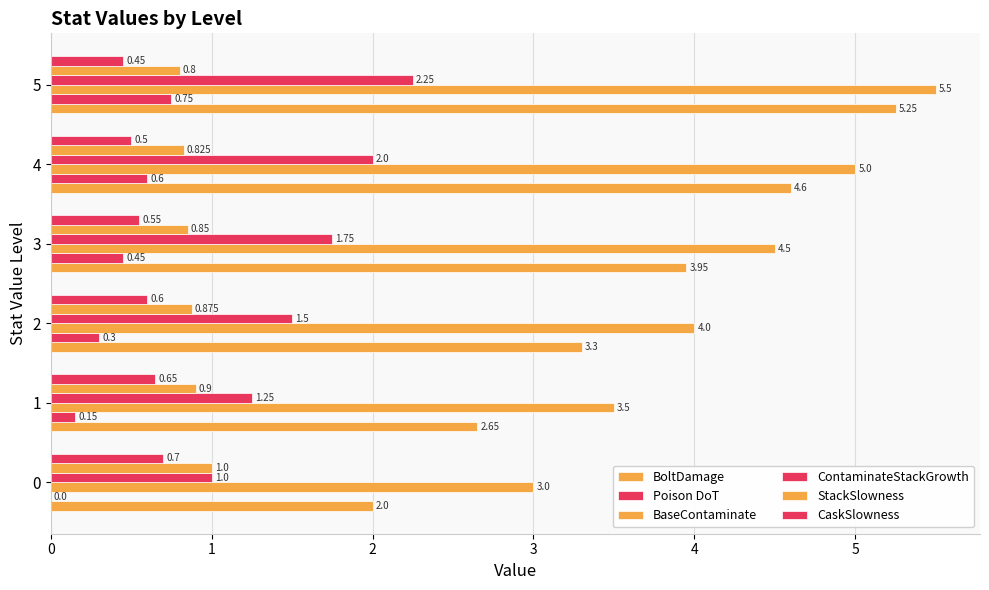

What is the sum of all CaskSlowness values?

3.5